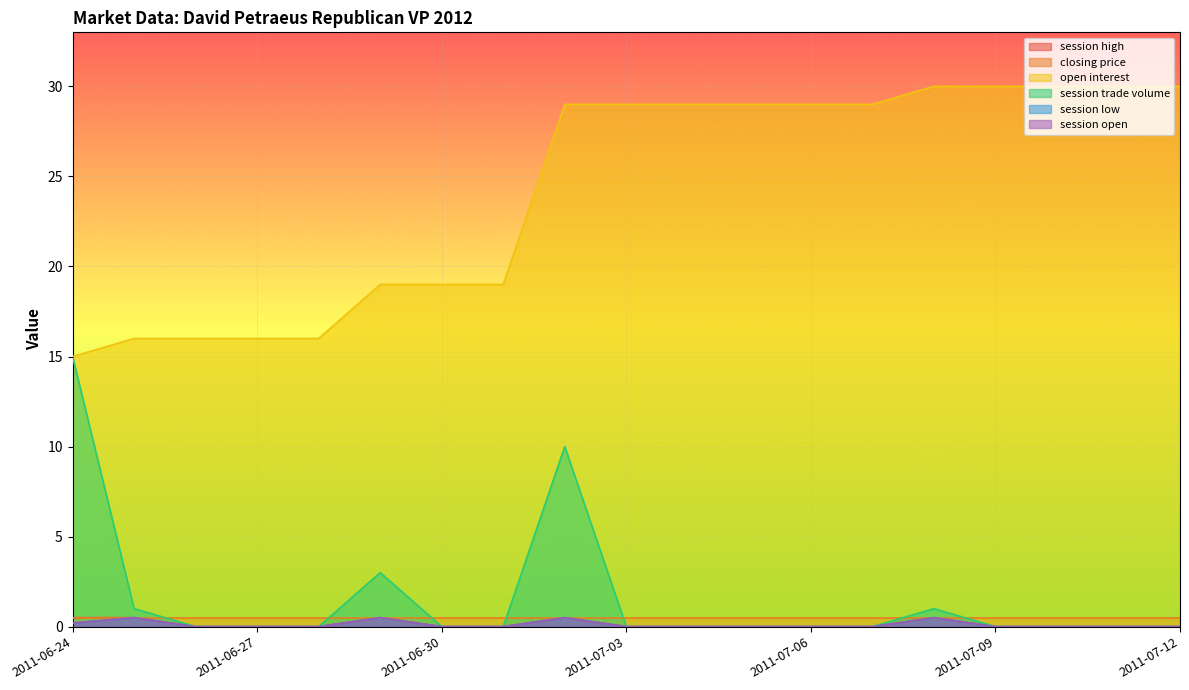

What is the maximum value shown in the chart?

30.0